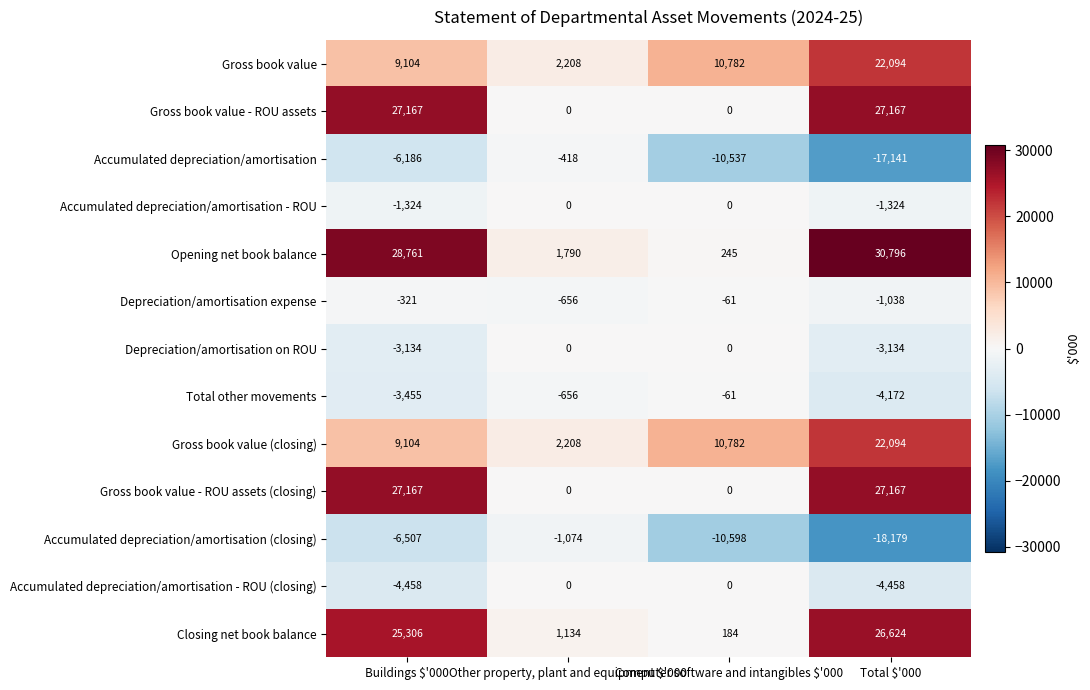

What is the maximum value shown in the chart?

30796